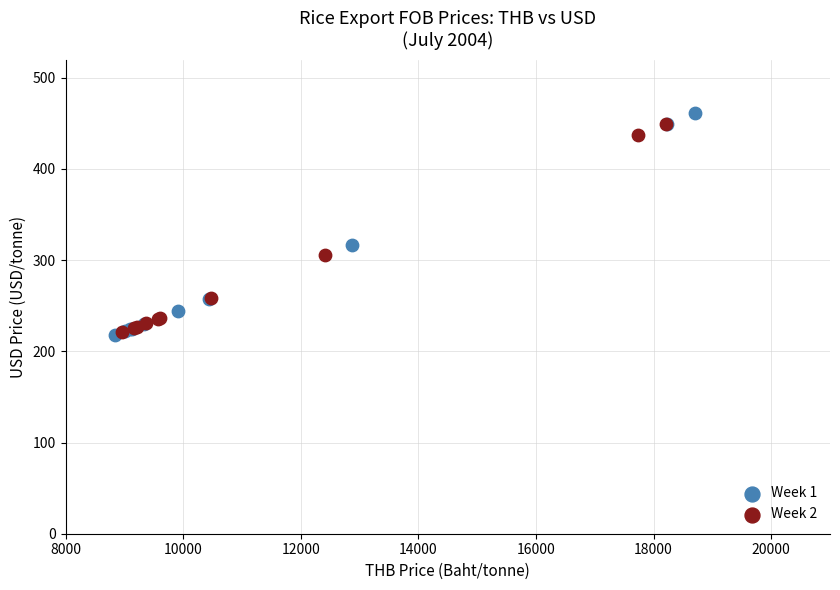

Which series contains the highest Y value?

Week 1